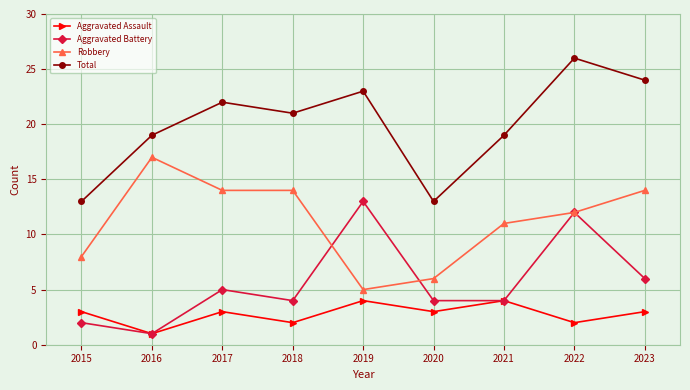

Count the number of data series in this chart.

4